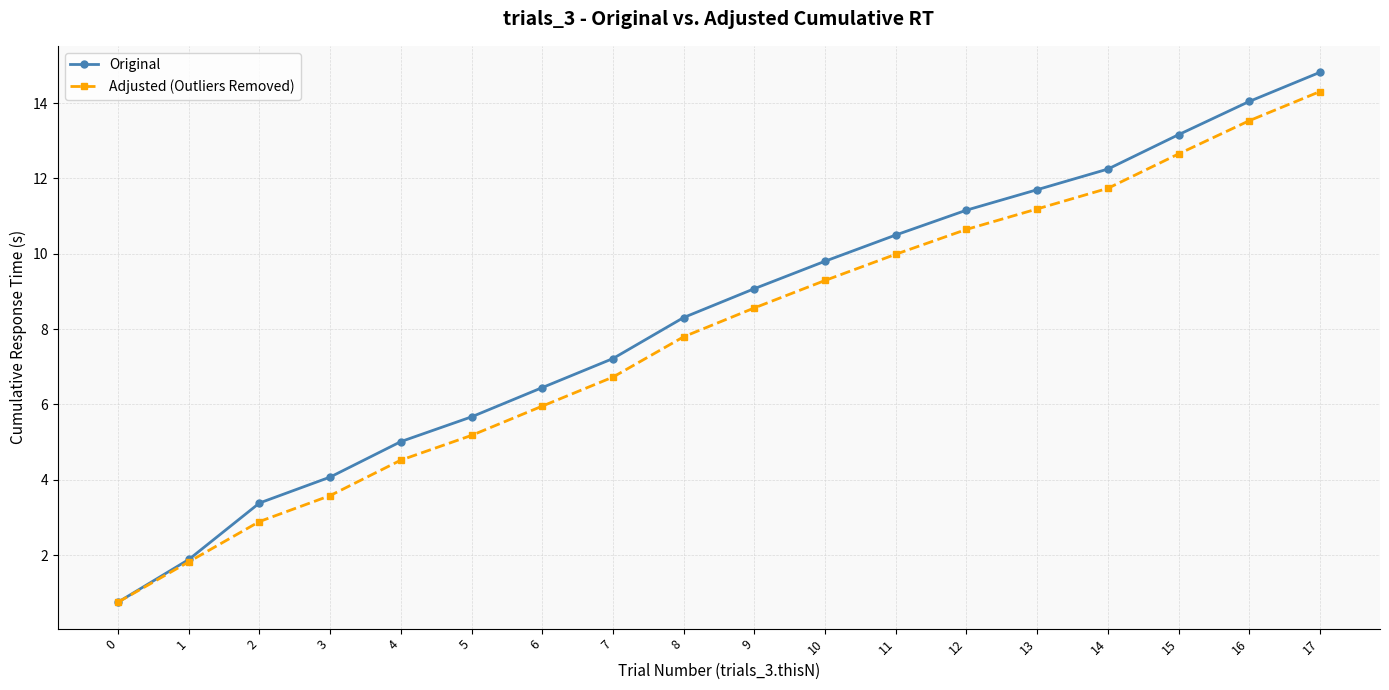

True or false: Original has more than 1 interior local peaks.

False